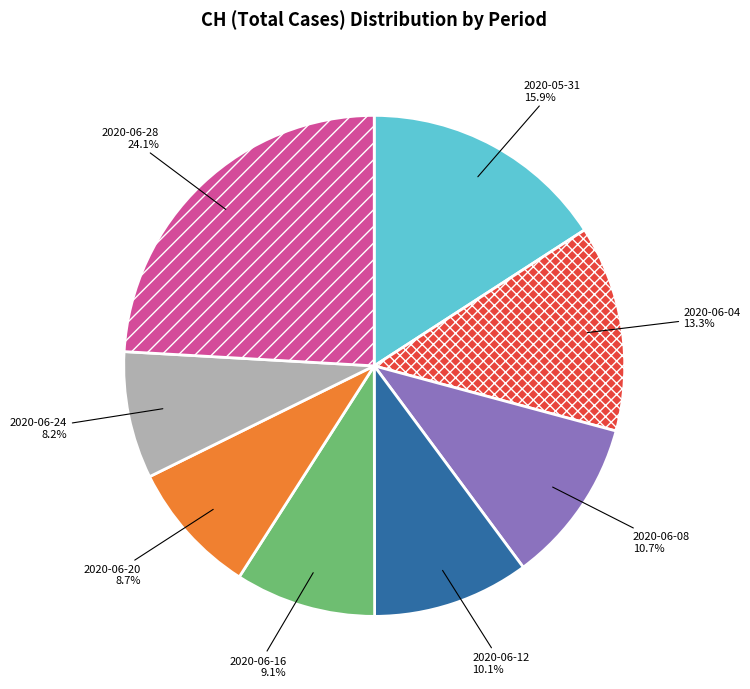

Count the number of slices in the pie.

8